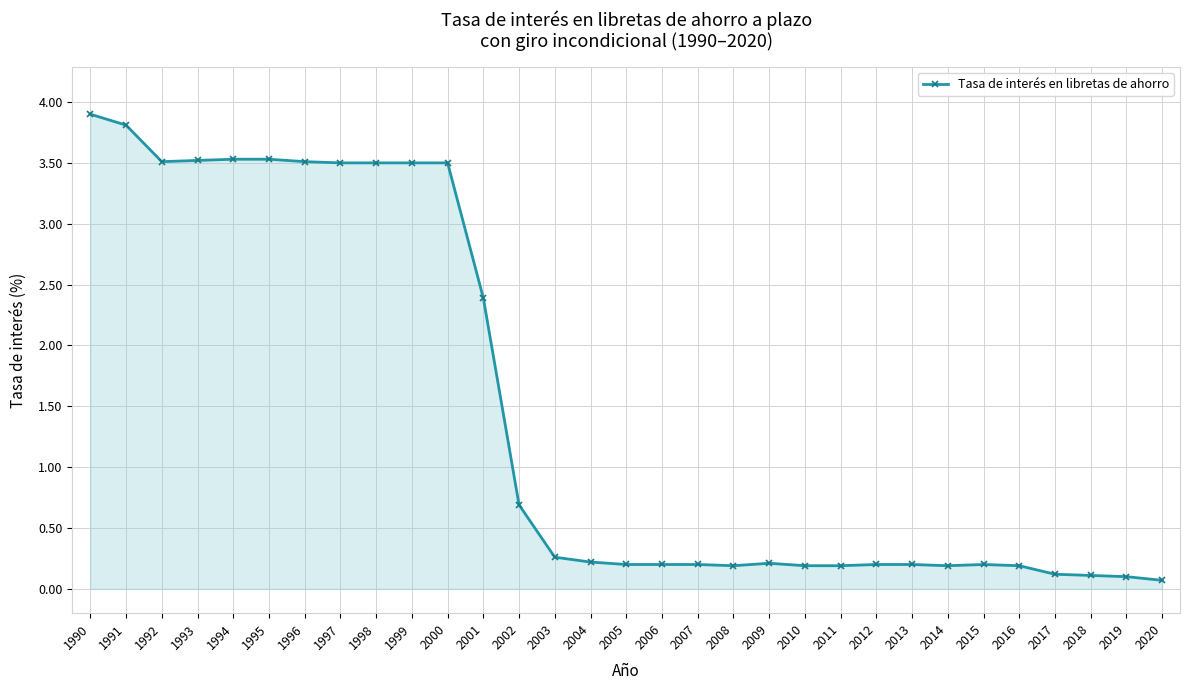

What value does the data have at 1996?

3.5